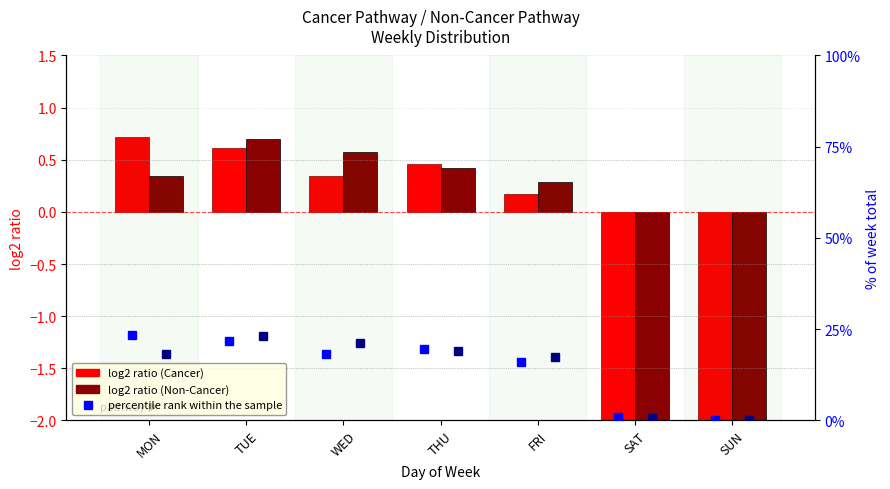

What position from the left is TUE?

2